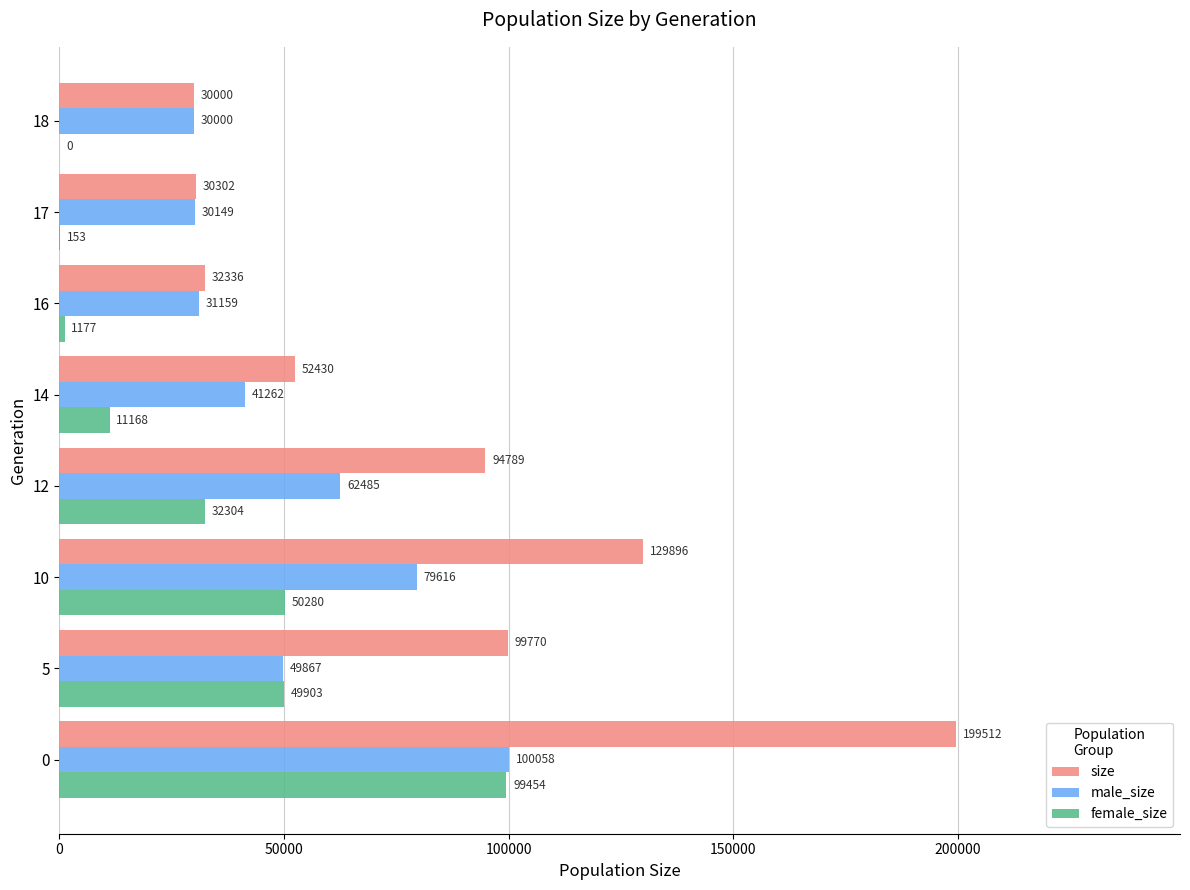

Which series has the largest total across all categories?

size